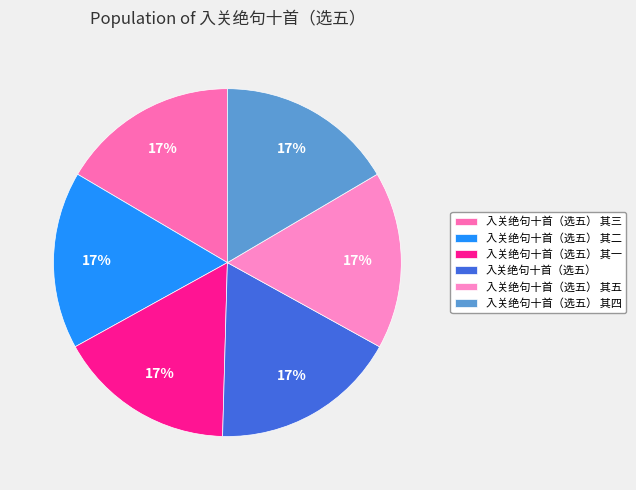

What is the largest slice in the pie chart?

入关绝句十首（选五）